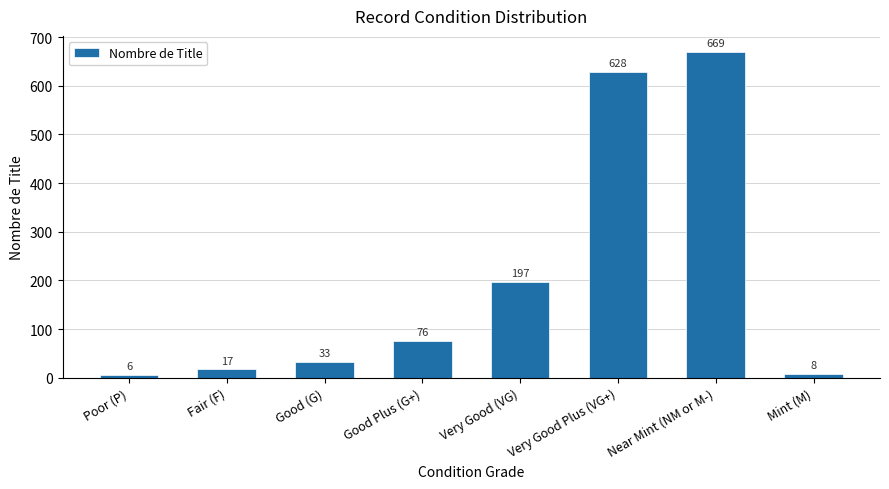

Reading left to right, extract all data points from this chart.

Poor (P)=6	Fair (F)=17	Good (G)=33	Good Plus (G+)=76	Very Good (VG)=197	Very Good Plus (VG+)=628	Near Mint (NM or M-)=669	Mint (M)=8